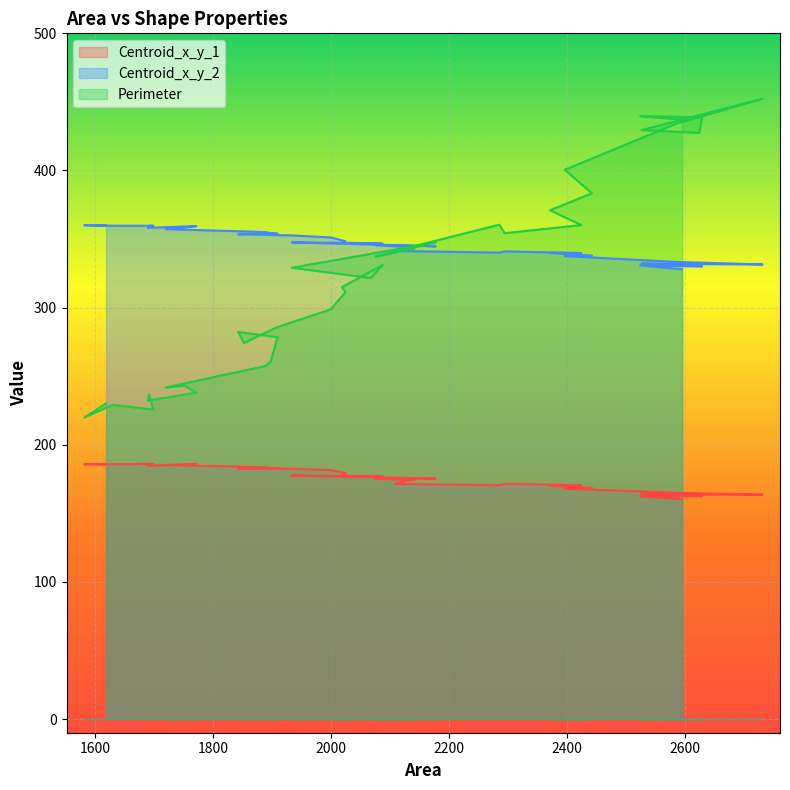

Between 1852 and 2127, which is larger?

1852